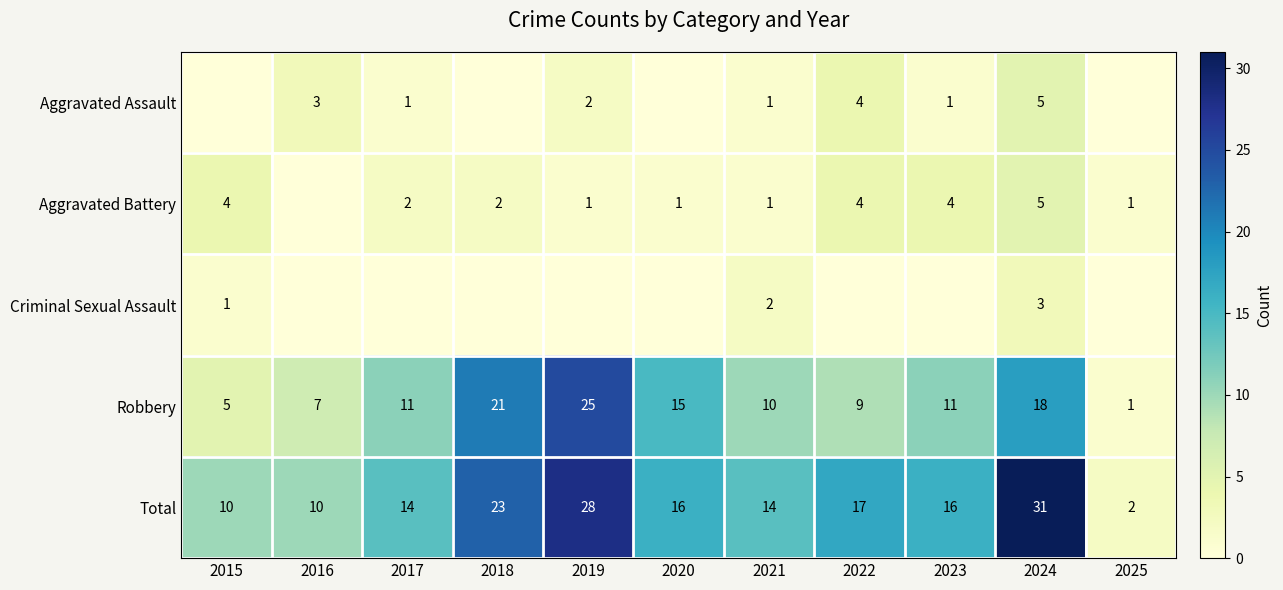

True or false: Aggravated Assault has a value of 5 at 2024.

True